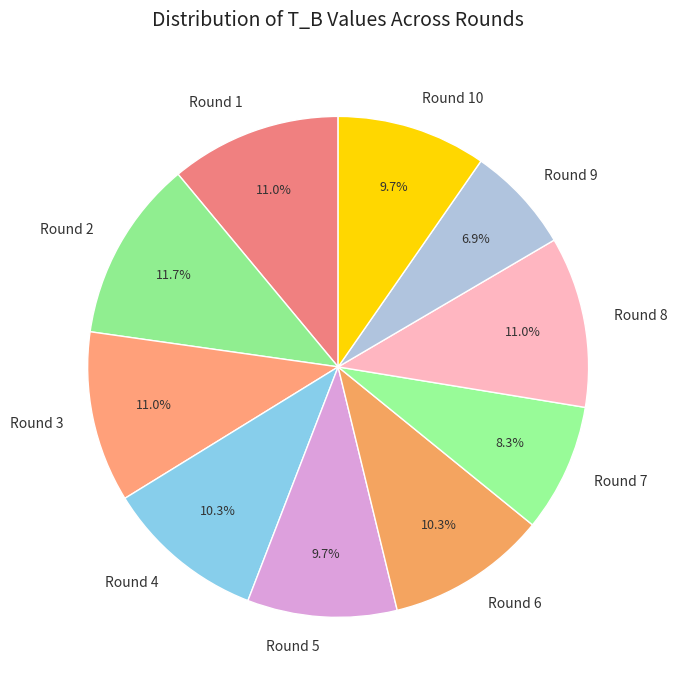

Which category has the smallest portion of the pie?

Round 9